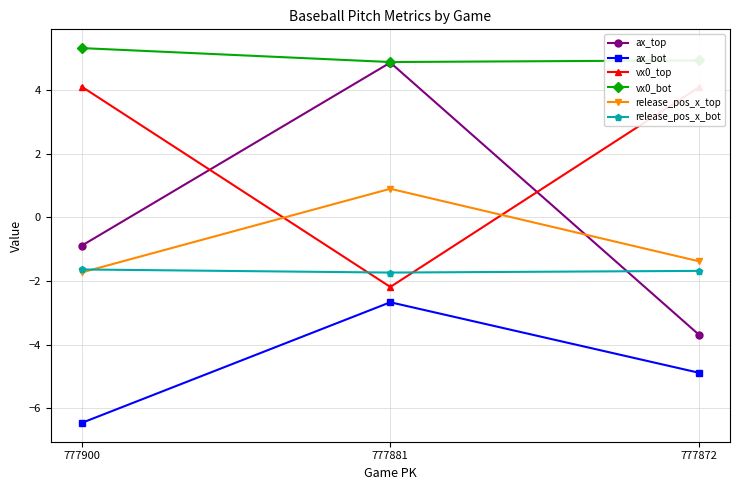

True or false: release_pos_x_bot has a value of -1.7 at 777872.

True